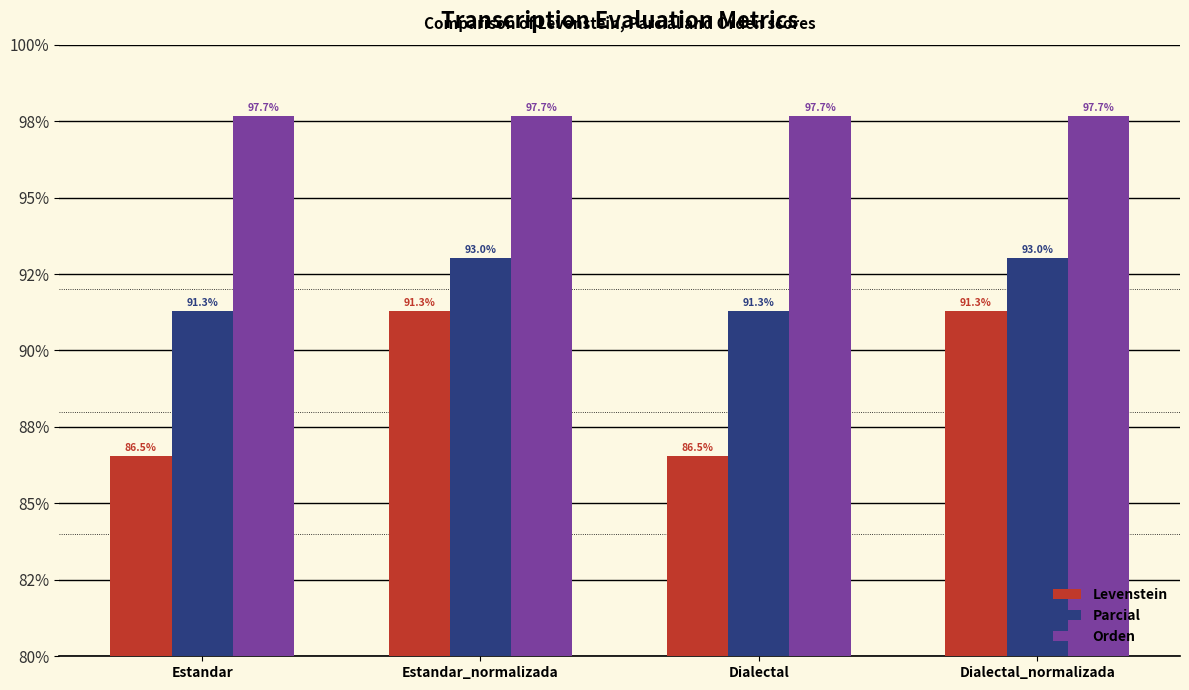

At which label is Parcial closest to 92?

Estandar